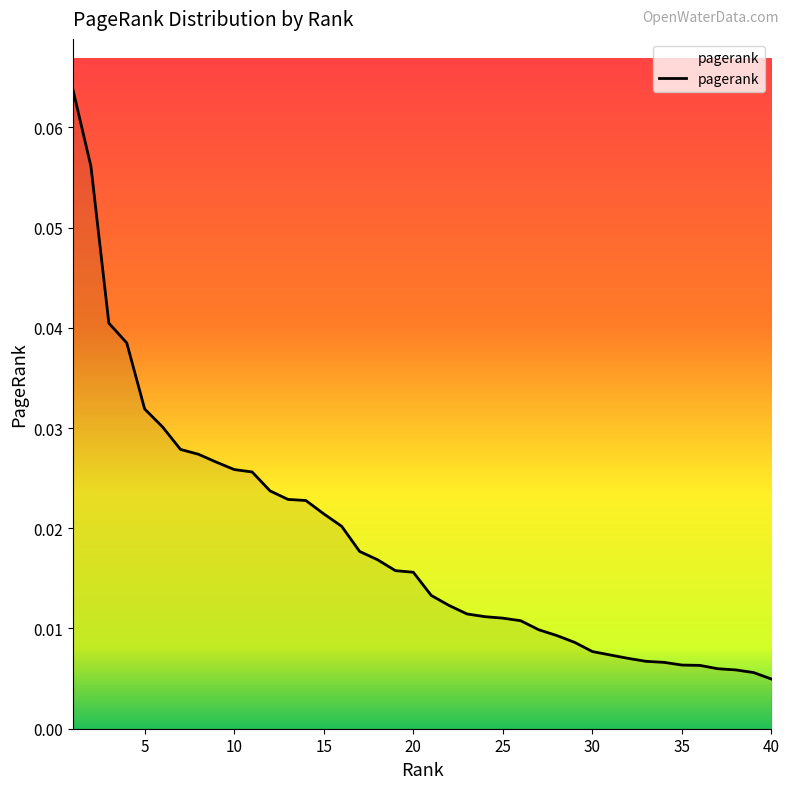

List the labels in order of value, largest first.

1, 2, 3, 4, 5, 6, 7, 8, 9, 10, 11, 12, 13, 14, 15, 16, 17, 18, 19, 20, 21, 22, 23, 24, 25, 26, 27, 28, 29, 30, 31, 32, 33, 34, 35, 36, 37, 38, 39, 40